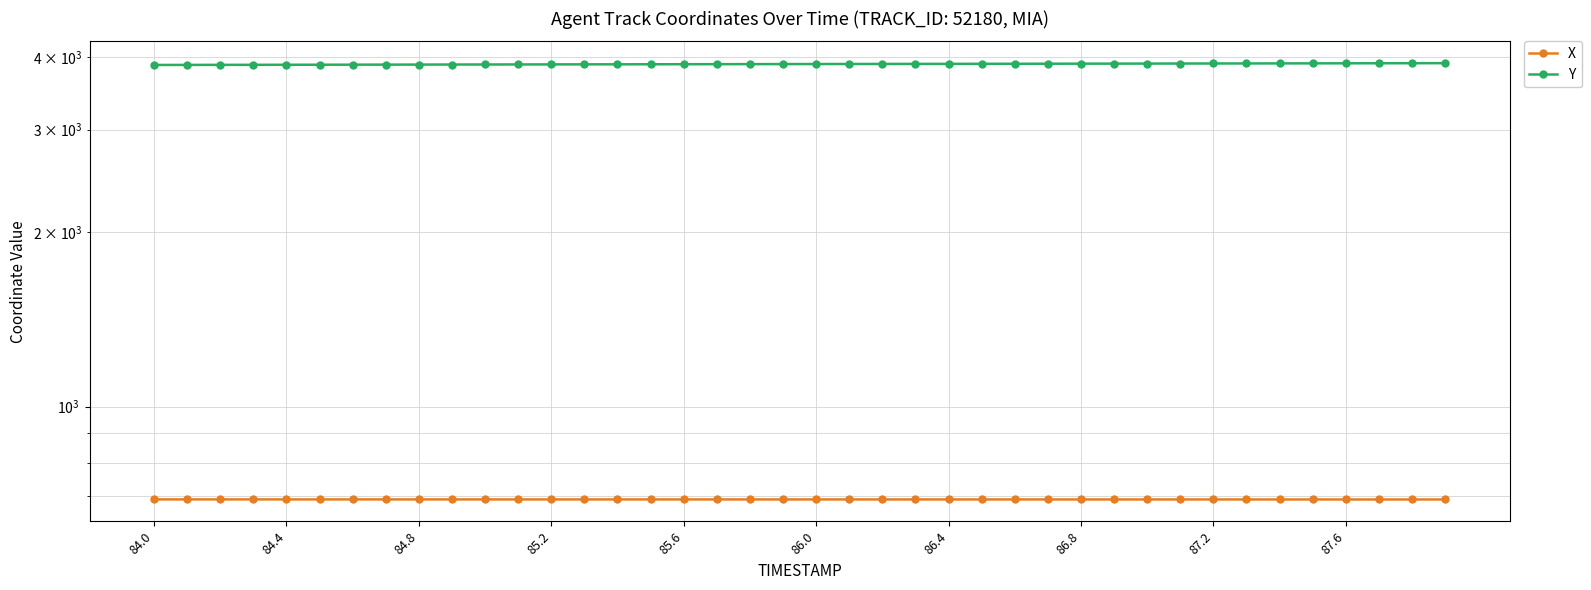

Which series has the largest range (max minus min)?

Y